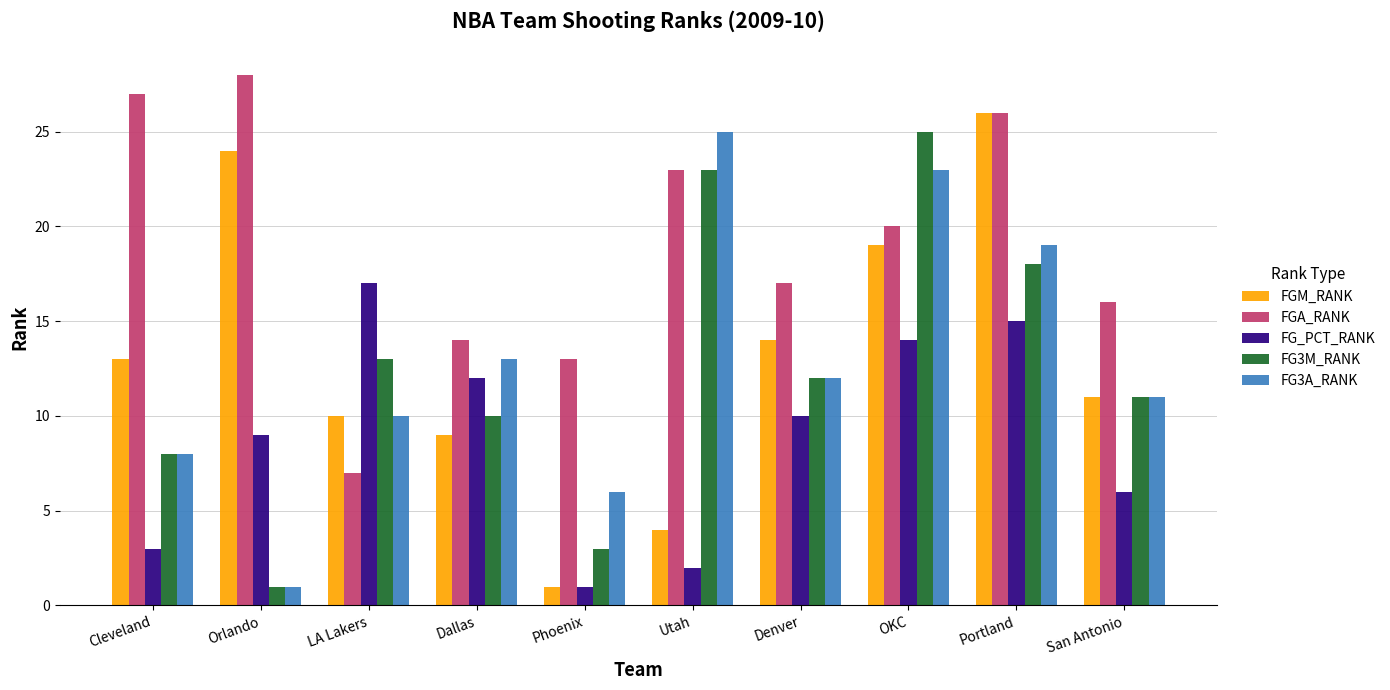

What value does the FGA_RANK series have at Portland?

26